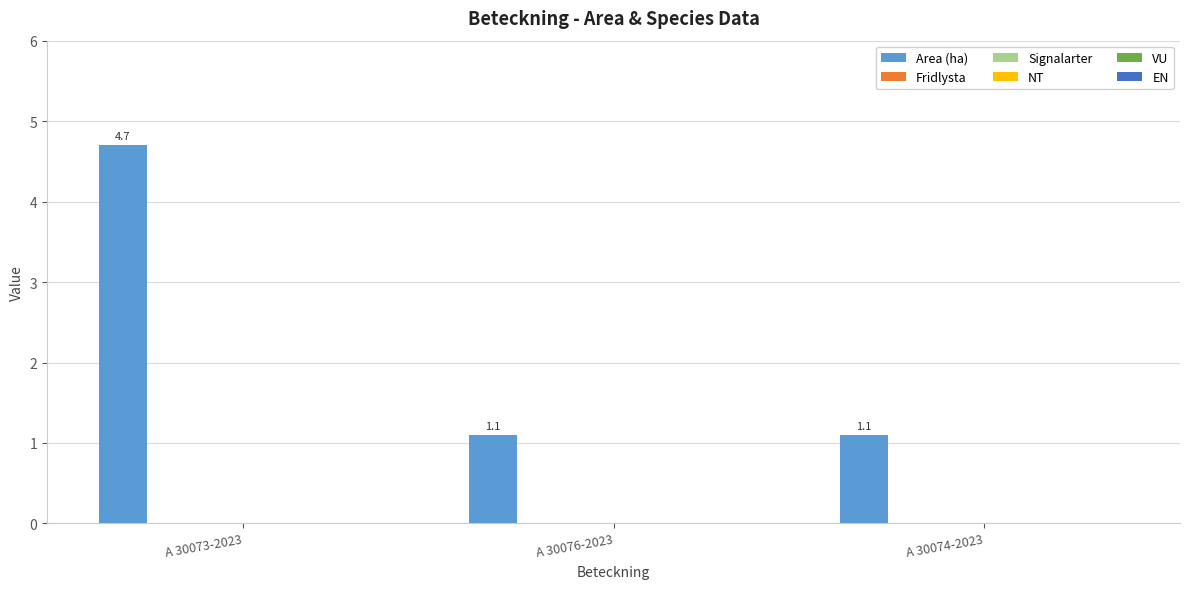

How many distinct data groups are displayed?

1